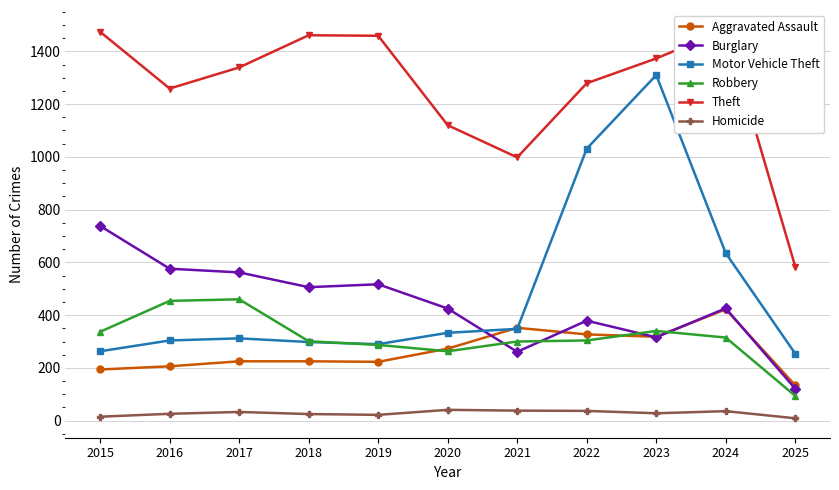

Reading left to right, transcribe all the data shown in this chart.

Aggravated Assault: 2015=194	2016=206	2017=225	2018=225	2019=223	2020=273	2021=352	2022=327	2023=318	2024=422	2025=134
Burglary: 2015=738	2016=576	2017=562	2018=506	2019=517	2020=425	2021=261	2022=379	2023=316	2024=426	2025=121
Motor Vehicle Theft: 2015=263	2016=304	2017=312	2018=298	2019=290	2020=333	2021=348	2022=1031	2023=1310	2024=635	2025=254
Robbery: 2015=337	2016=454	2017=460	2018=301	2019=287	2020=263	2021=300	2022=304	2023=340	2024=315	2025=94
Theft: 2015=1474	2016=1259	2017=1339	2018=1461	2019=1459	2020=1120	2021=998	2022=1279	2023=1373	2024=1483	2025=584
Homicide: 2015=15	2016=26	2017=33	2018=25	2019=22	2020=41	2021=38	2022=37	2023=28	2024=36	2025=9